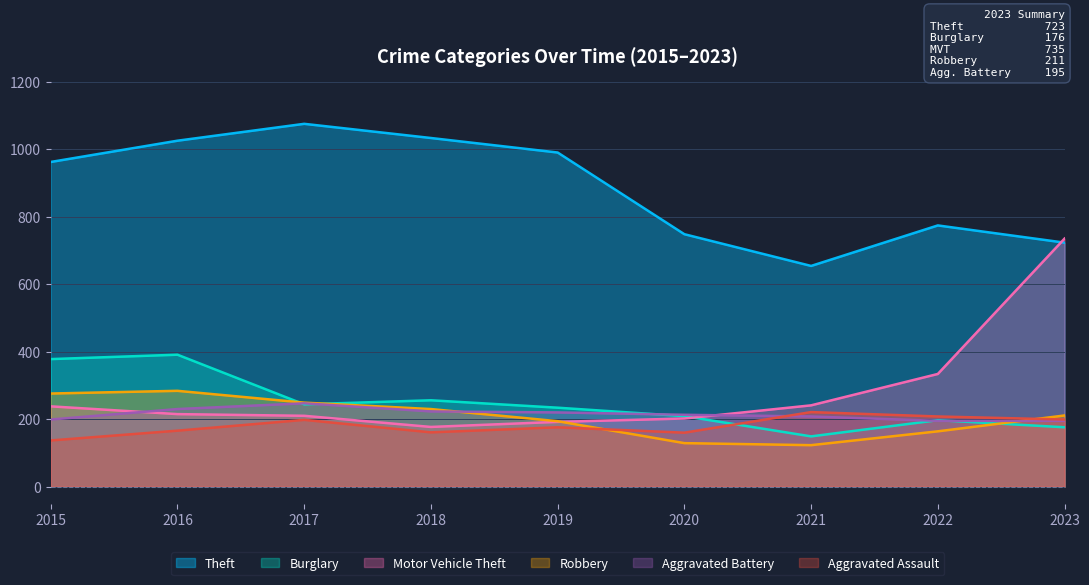

Where is the first local minimum for Robbery?

2021